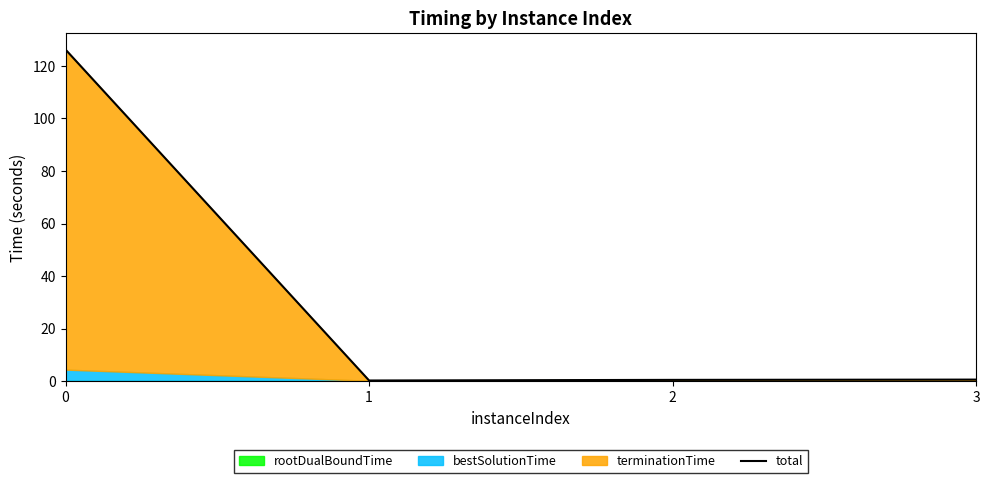

List the labels in order of value, largest first.

0, 3, 2, 1